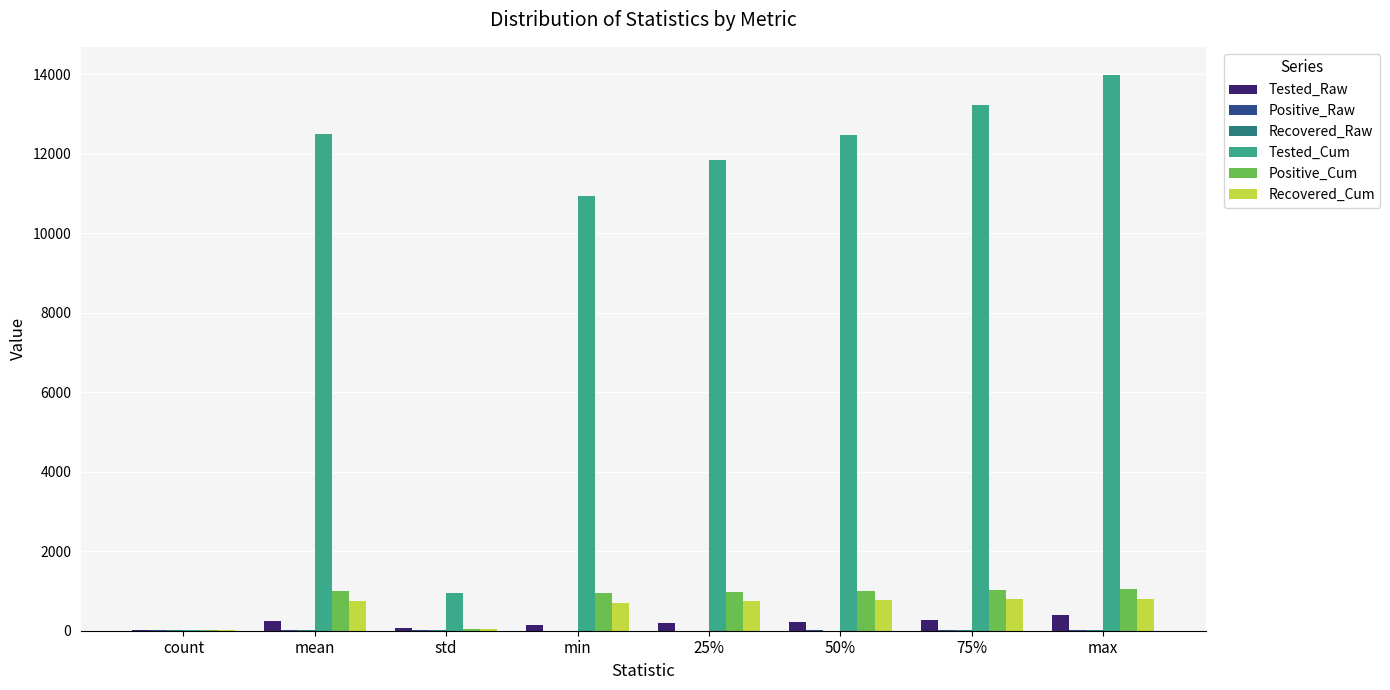

What is the highest value of the Recovered_Cum series?

801.0